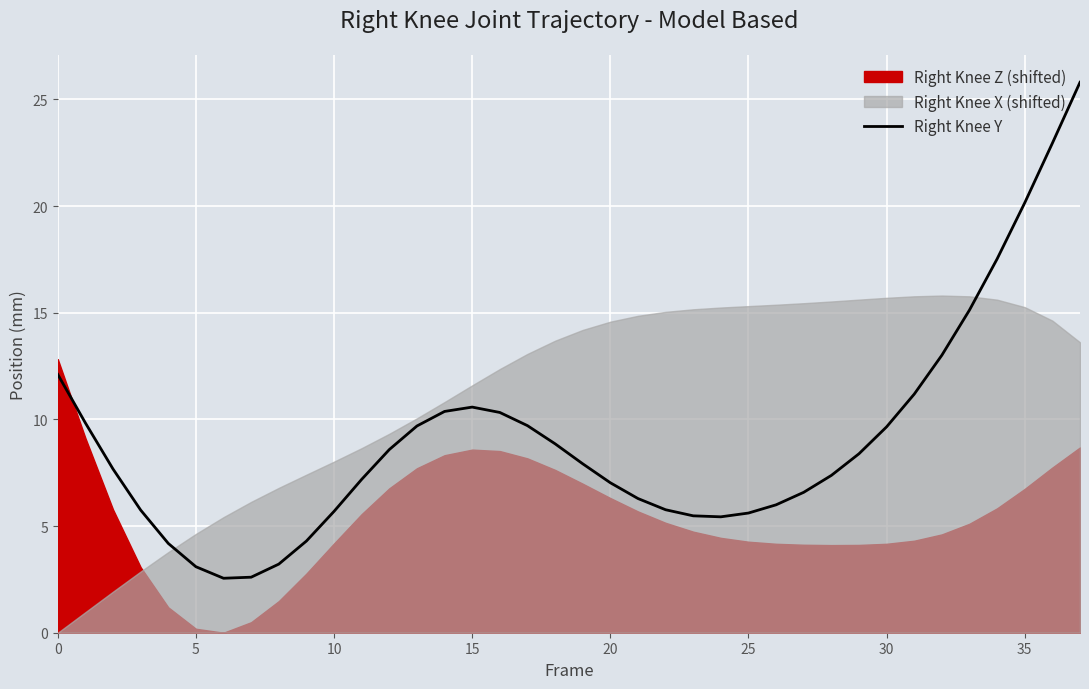

The value at 27 is 6.6. True or false?

True